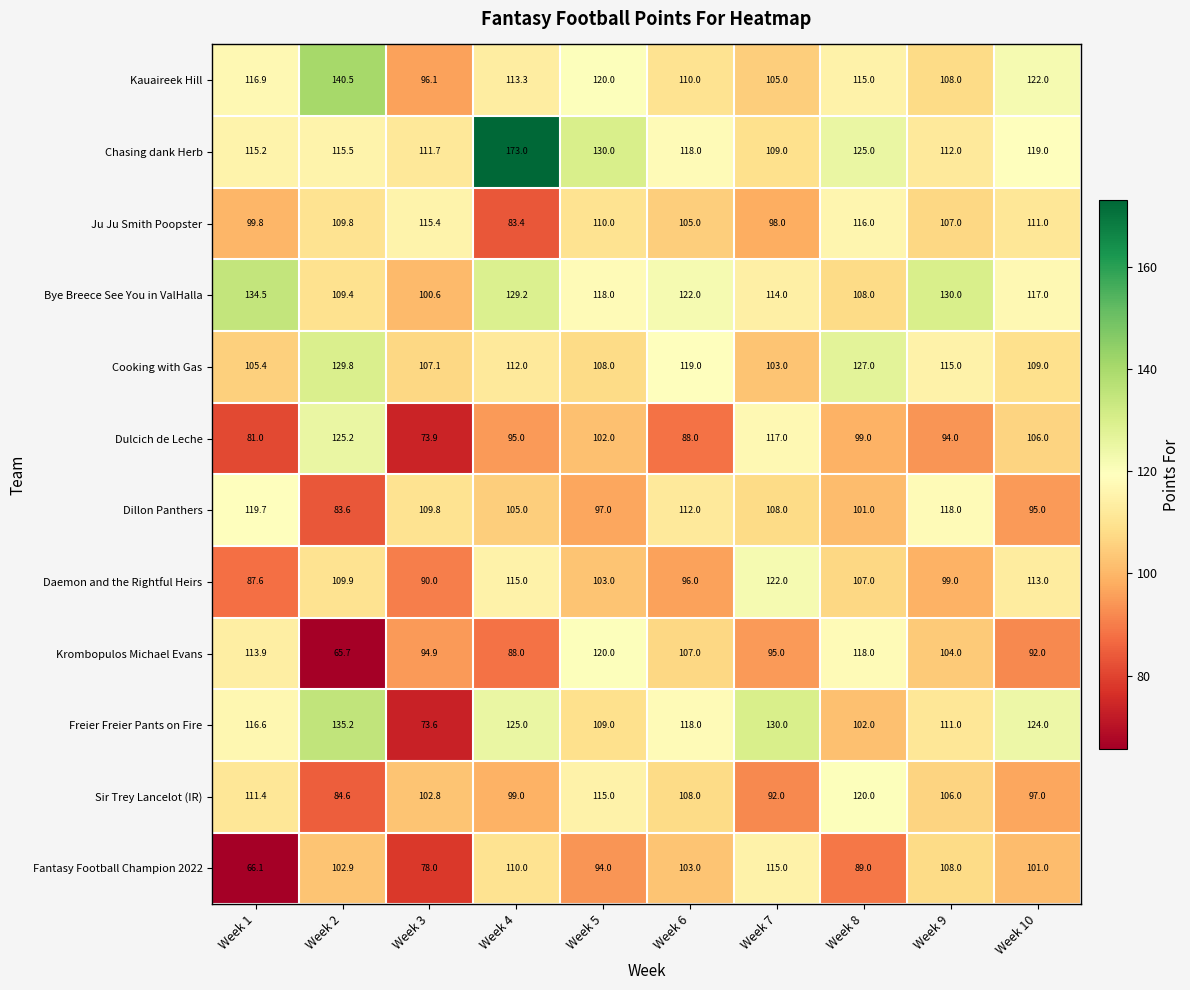

Which series changed the most between Week 6 and Week 9?

Bye Breece See You in ValHalla